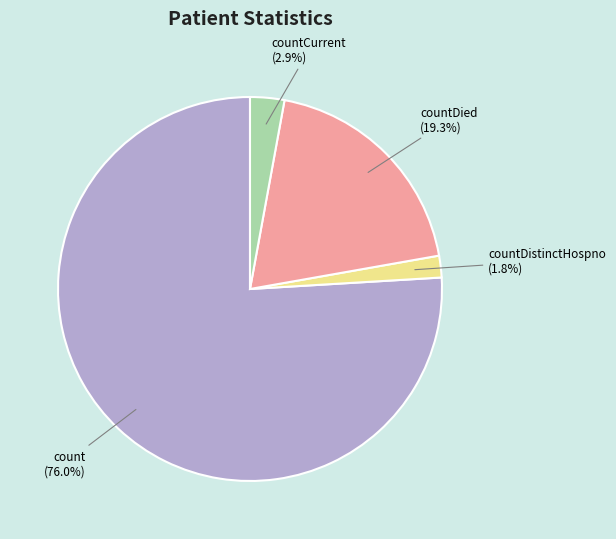

Between countCurrent and countDistinctHospno, which is larger?

countCurrent